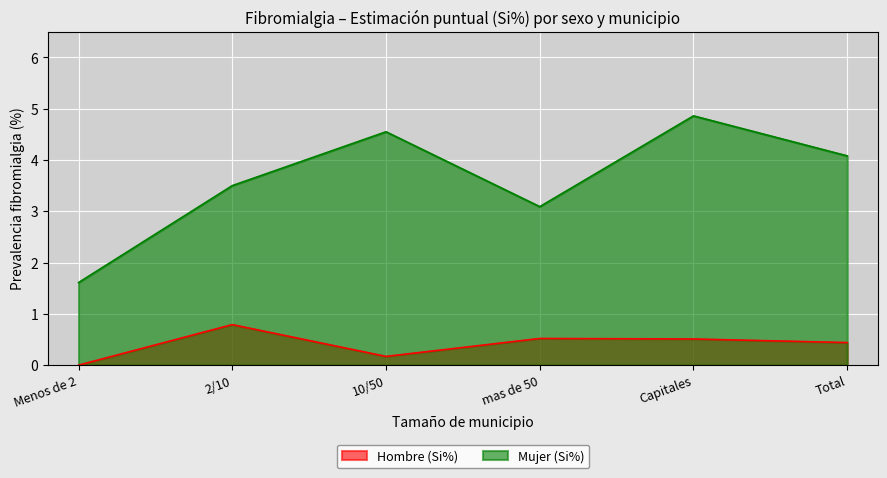

At which label does Mujer (Si%) first exceed 4?

10/50